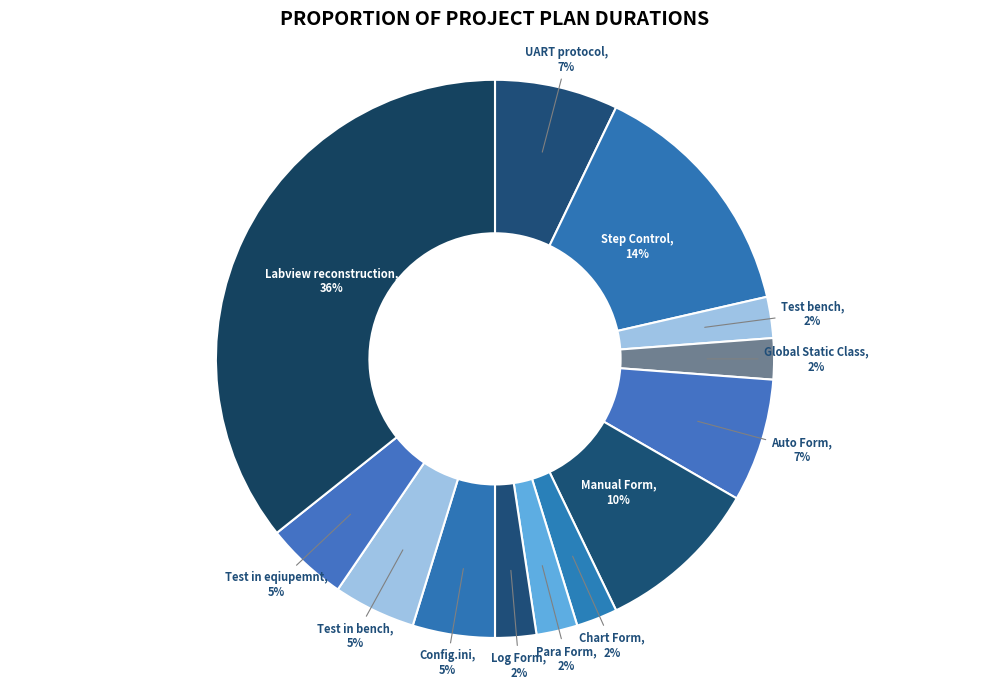

How many segments does this pie chart have?

13